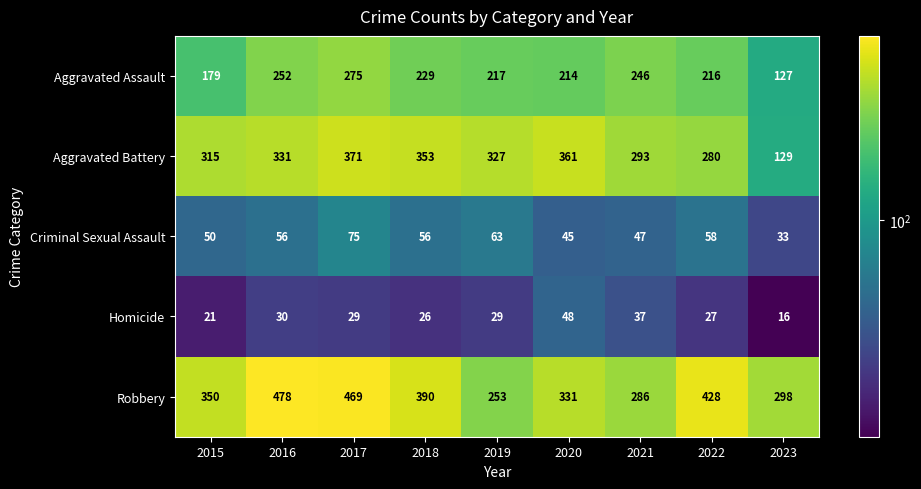

What is the greatest value displayed?

478